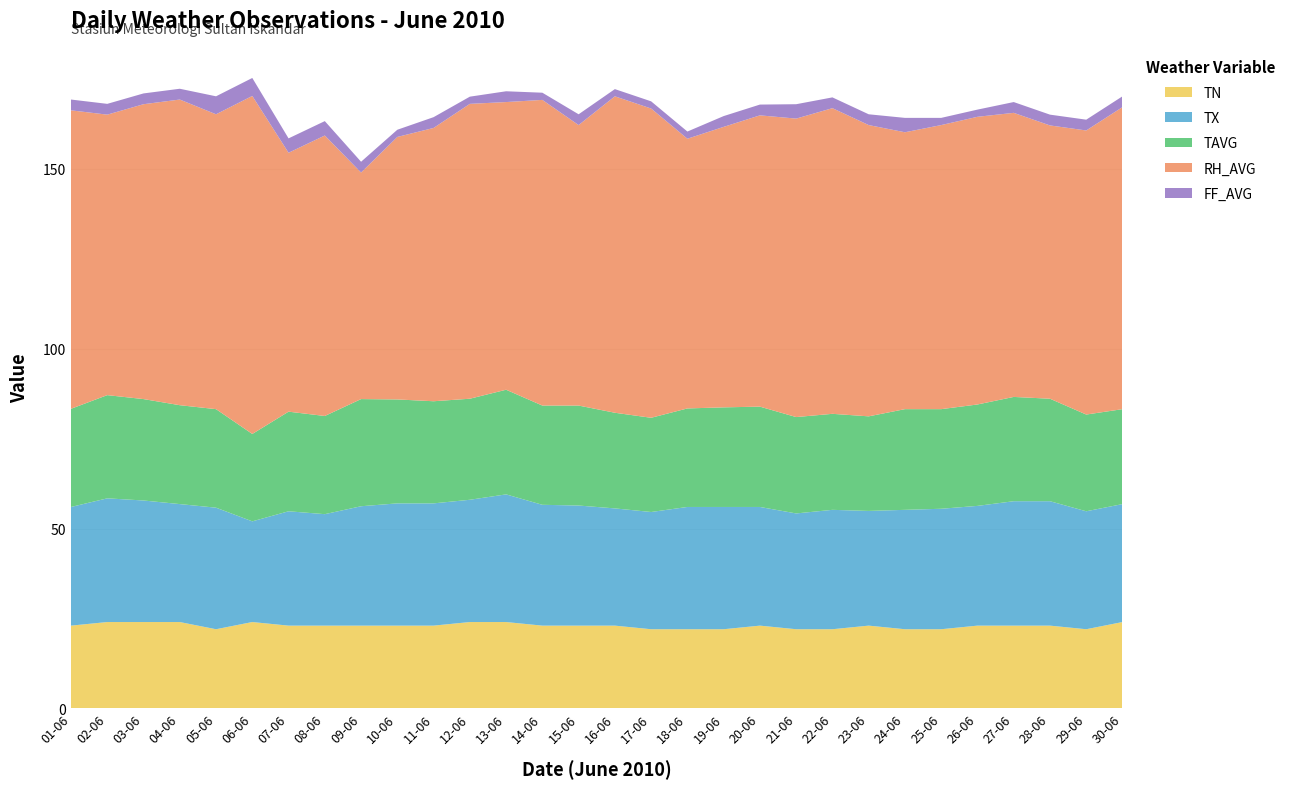

Reading left to right, what are all the values shown in this chart?

TN: 01-06=23.0	02-06=24.0	03-06=24.0	04-06=24.0	05-06=22.0	06-06=24.0	07-06=23.0	08-06=23.0	09-06=23.0	10-06=23.0	11-06=23.0	12-06=24.0	13-06=24.0	14-06=23.0	15-06=23.0	16-06=23.0	17-06=22.0	18-06=22.0	19-06=22.0	20-06=23.0	21-06=22.0	22-06=22.0	23-06=23.0	24-06=22.0	25-06=22.0	26-06=23.0	27-06=23.0	28-06=23.0	29-06=22.0	30-06=24.0
TX: 01-06=33.0	02-06=34.4	03-06=33.8	04-06=32.8	05-06=33.8	06-06=28.0	07-06=31.8	08-06=31.0	09-06=33.2	10-06=34.0	11-06=34.0	12-06=34.0	13-06=35.5	14-06=33.6	15-06=33.4	16-06=32.6	17-06=32.6	18-06=34.0	19-06=34.0	20-06=33.0	21-06=32.2	22-06=33.2	23-06=31.9	24-06=33.2	25-06=33.5	26-06=33.3	27-06=34.6	28-06=34.6	29-06=32.8	30-06=32.8
TAVG: 01-06=27.3	02-06=28.7	03-06=28.2	04-06=27.5	05-06=27.4	06-06=24.3	07-06=27.7	08-06=27.3	09-06=29.8	10-06=28.9	11-06=28.4	12-06=28.1	13-06=29.1	14-06=27.6	15-06=27.8	16-06=26.6	17-06=26.2	18-06=27.4	19-06=27.7	20-06=27.9	21-06=26.8	22-06=26.7	23-06=26.3	24-06=28.0	25-06=27.7	26-06=28.2	27-06=29.0	28-06=28.5	29-06=26.9	30-06=26.4
RH_AVG: 01-06=83.0	02-06=78.0	03-06=82.0	04-06=85.0	05-06=82.0	06-06=94.0	07-06=72.0	08-06=78.0	09-06=63.0	10-06=73.0	11-06=76.0	12-06=82.0	13-06=80.0	14-06=85.0	15-06=78.0	16-06=88.0	17-06=86.0	18-06=75.0	19-06=78.0	20-06=81.0	21-06=83.0	22-06=85.0	23-06=81.0	24-06=77.0	25-06=79.0	26-06=80.0	27-06=79.0	28-06=76.0	29-06=79.0	30-06=84.0
FF_AVG: 01-06=3.0	02-06=3.0	03-06=3.0	04-06=3.0	05-06=5.0	06-06=5.0	07-06=4.0	08-06=4.0	09-06=3.0	10-06=2.0	11-06=3.0	12-06=2.0	13-06=3.0	14-06=2.0	15-06=3.0	16-06=2.0	17-06=2.0	18-06=2.0	19-06=3.0	20-06=3.0	21-06=4.0	22-06=3.0	23-06=3.0	24-06=4.0	25-06=2.0	26-06=2.0	27-06=3.0	28-06=3.0	29-06=3.0	30-06=3.0